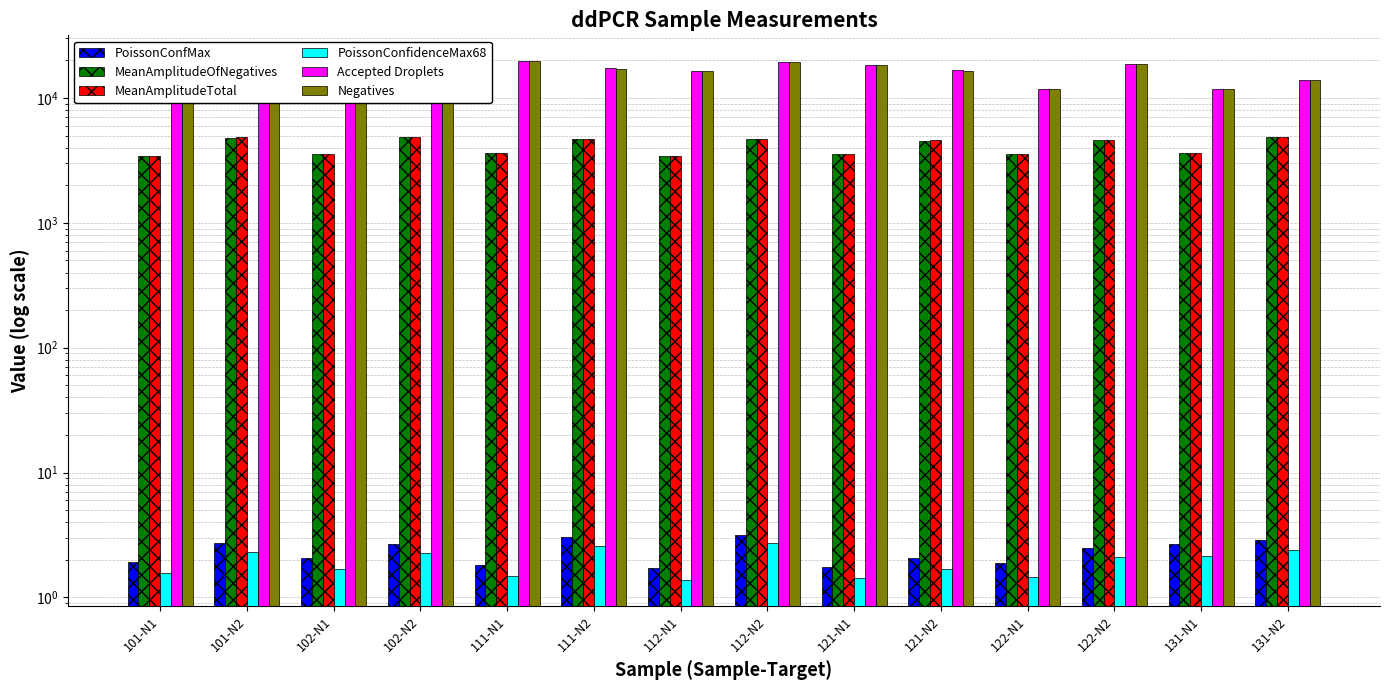

What is the difference between the highest and lowest values at 111-N1?

19679.5